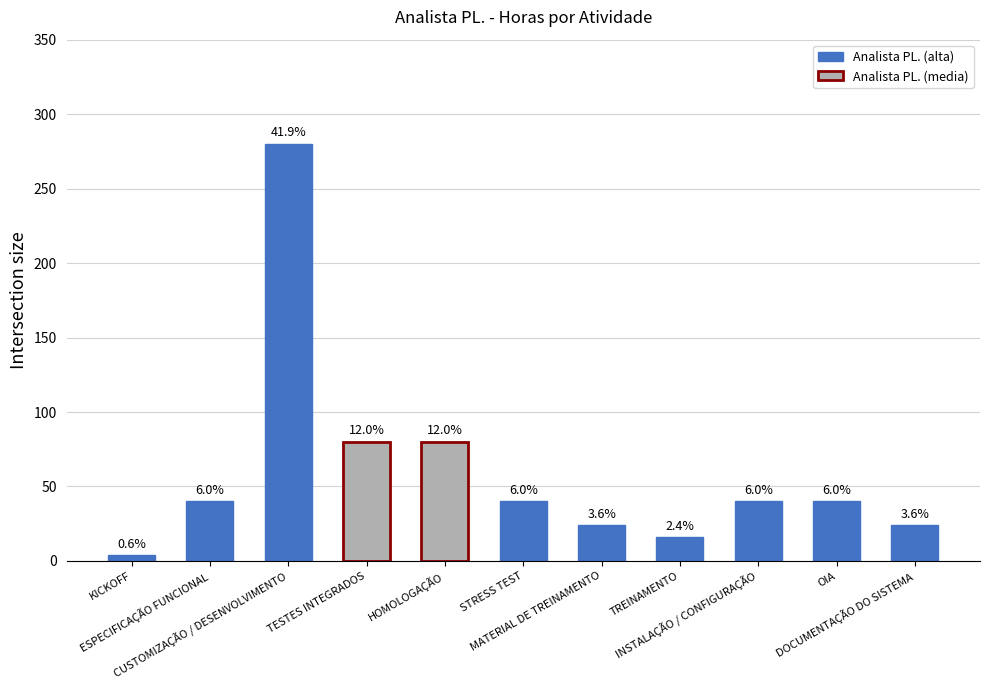

Reading right to left, extract all data points from this chart.

24	40	40	16	24	40	80	80	280	40	4